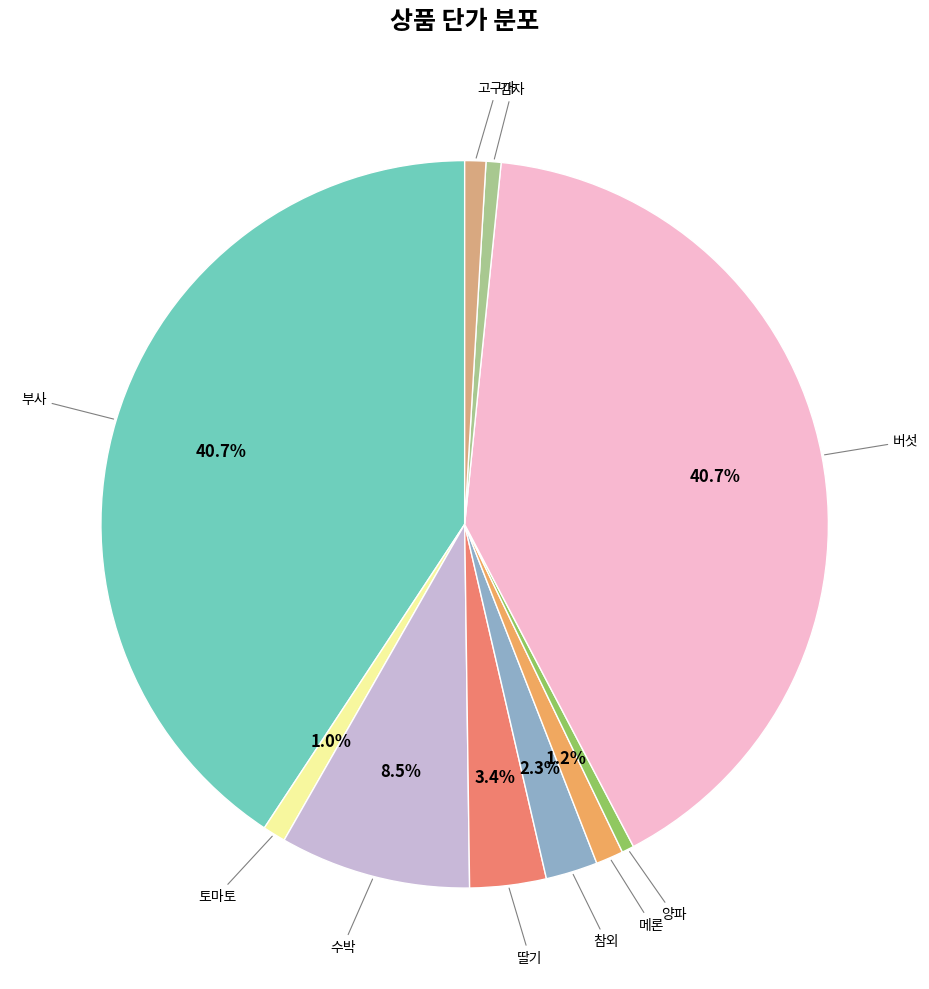

Does any single category account for the majority?

No